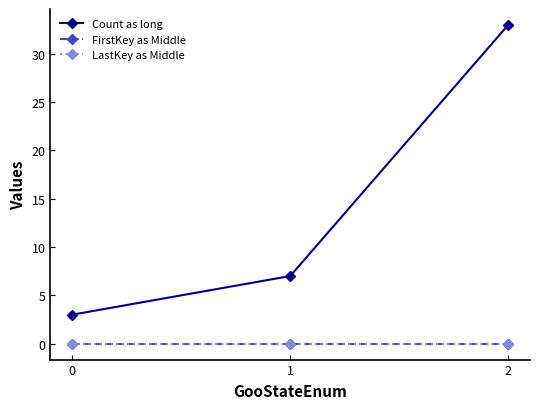

Is this an area chart (filled region under the line)?

No